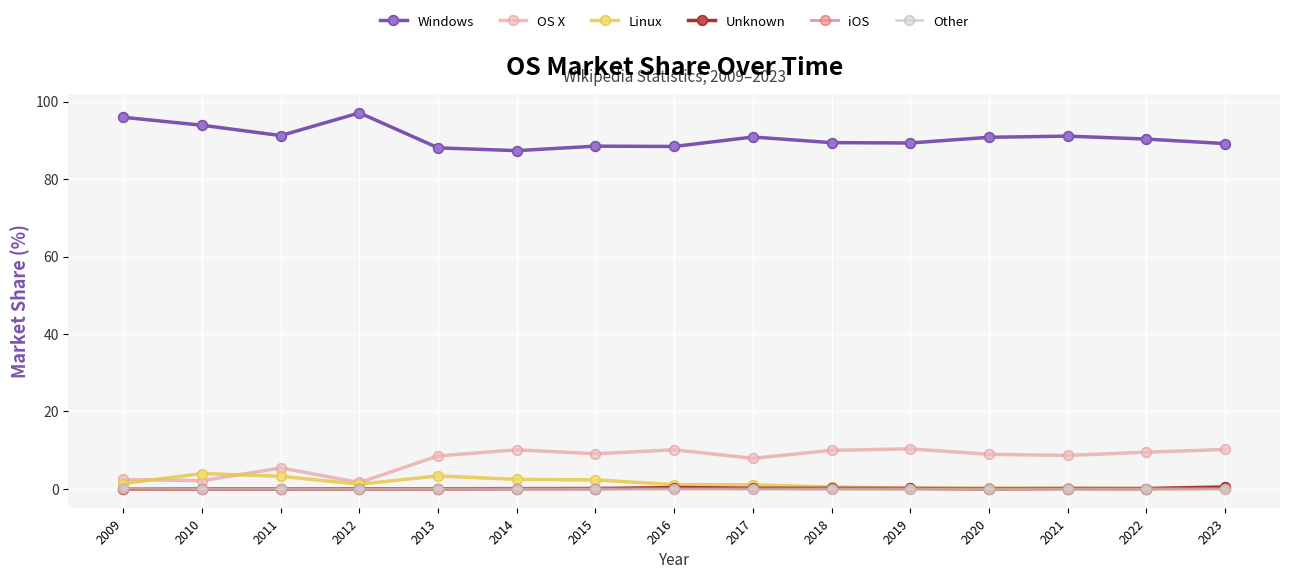

Is this an area chart (filled region under the line)?

No